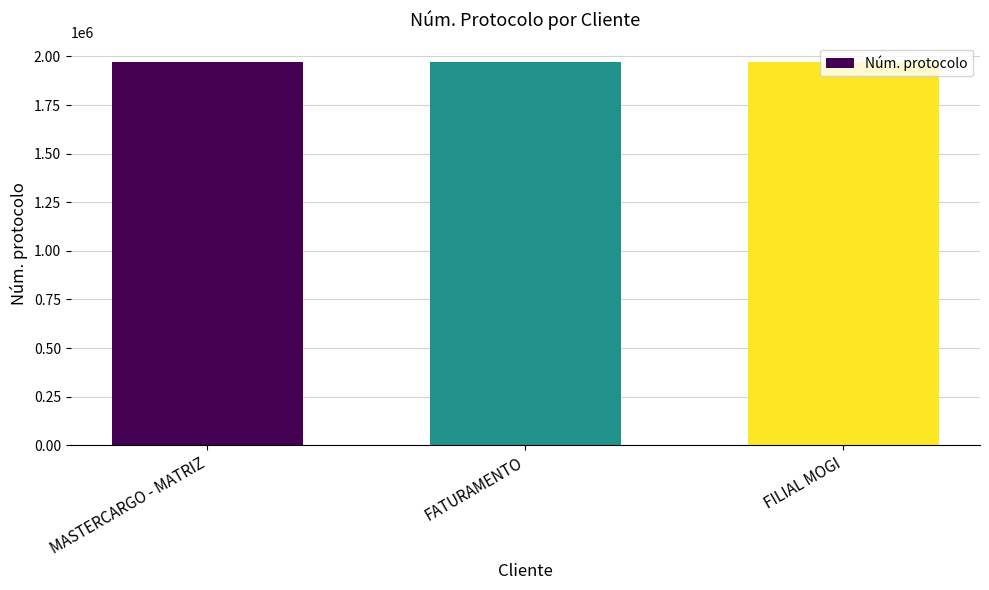

Approximately how many times larger is the value at FILIAL MOGI compared to FATURAMENTO?

1.0